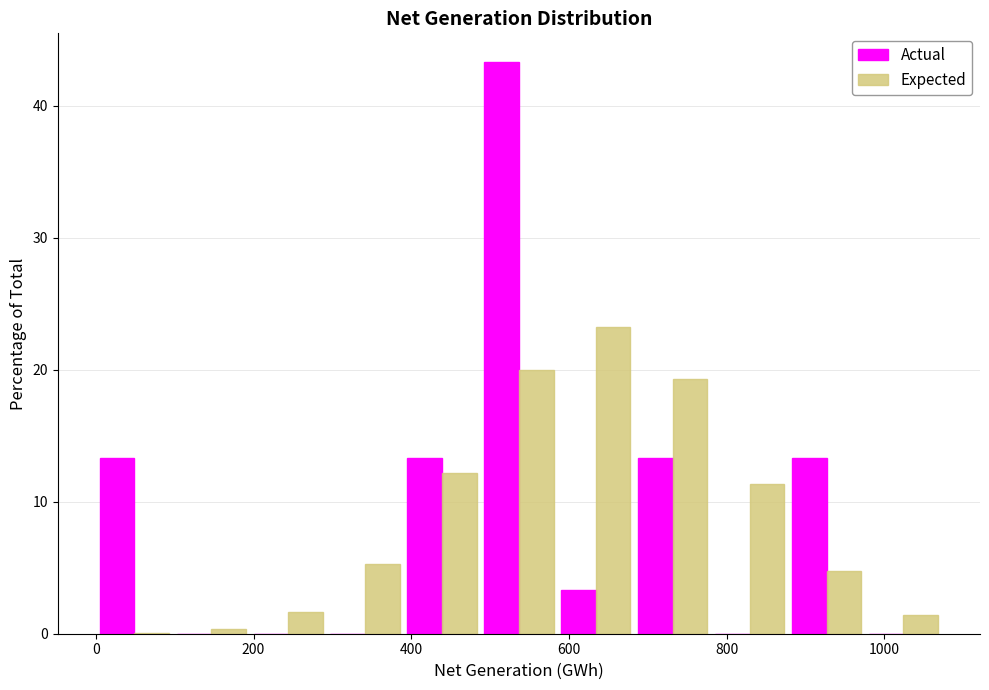

What is the height of the Actual bar covering 480 to 580 on the x-axis? Neither the bar edges nor the heights are printed on the chart, so give them approximately, as read against the axes.

43